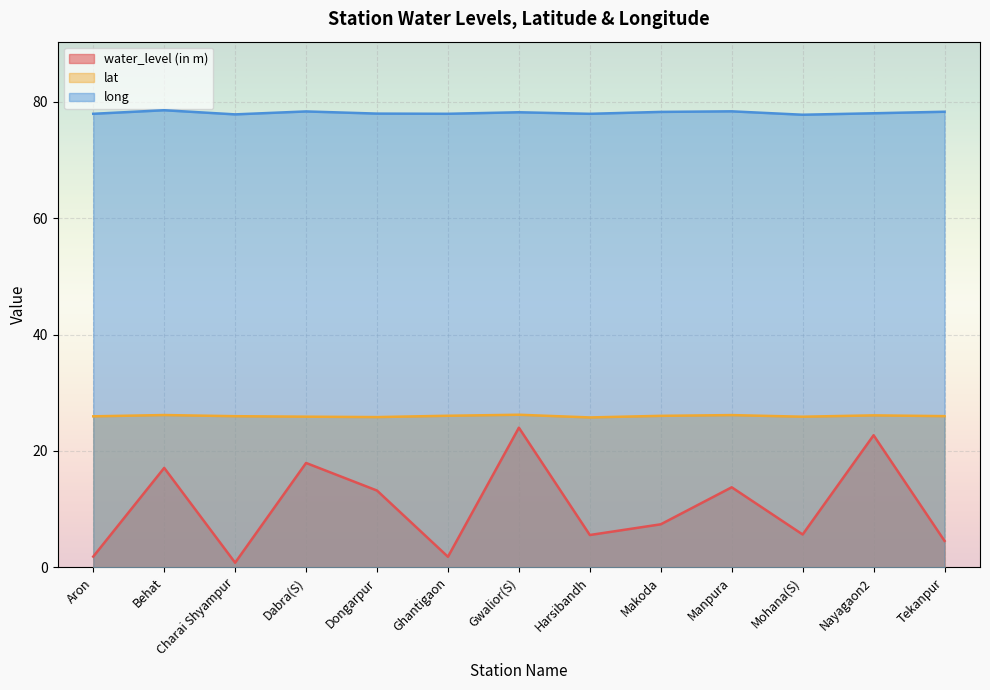

Between Nayagaon2 and Behat, which is larger?

Nayagaon2